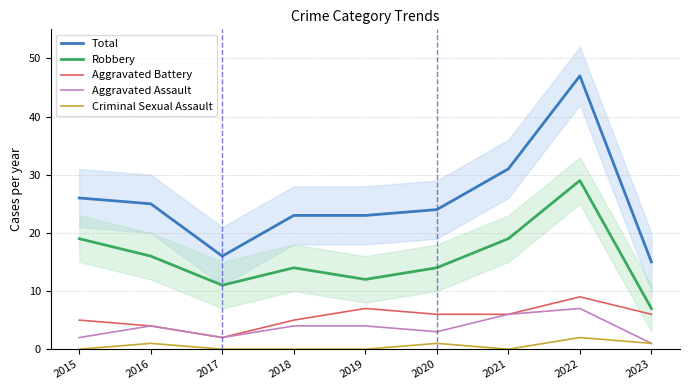

Between 2019 and 2020, which series saw the biggest shift?

Robbery